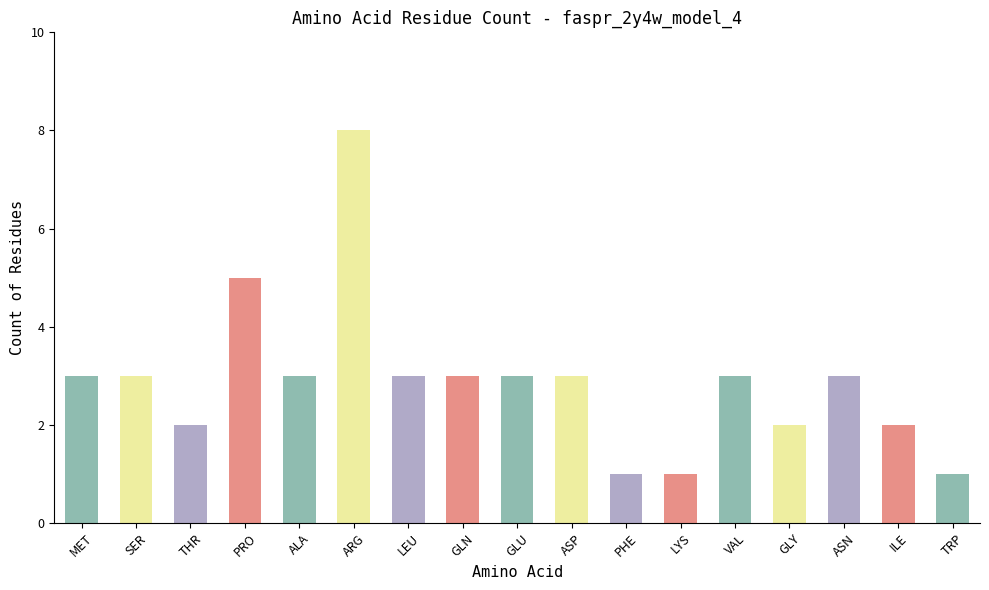

True or false: the data shows 1 at ILE.

False